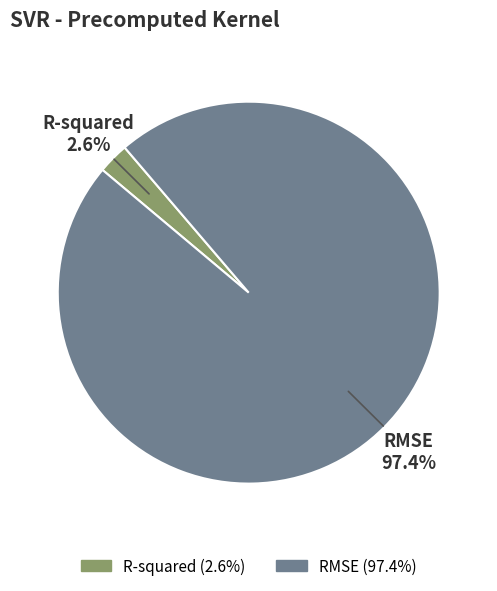

Between R-squared and RMSE, which is larger?

RMSE